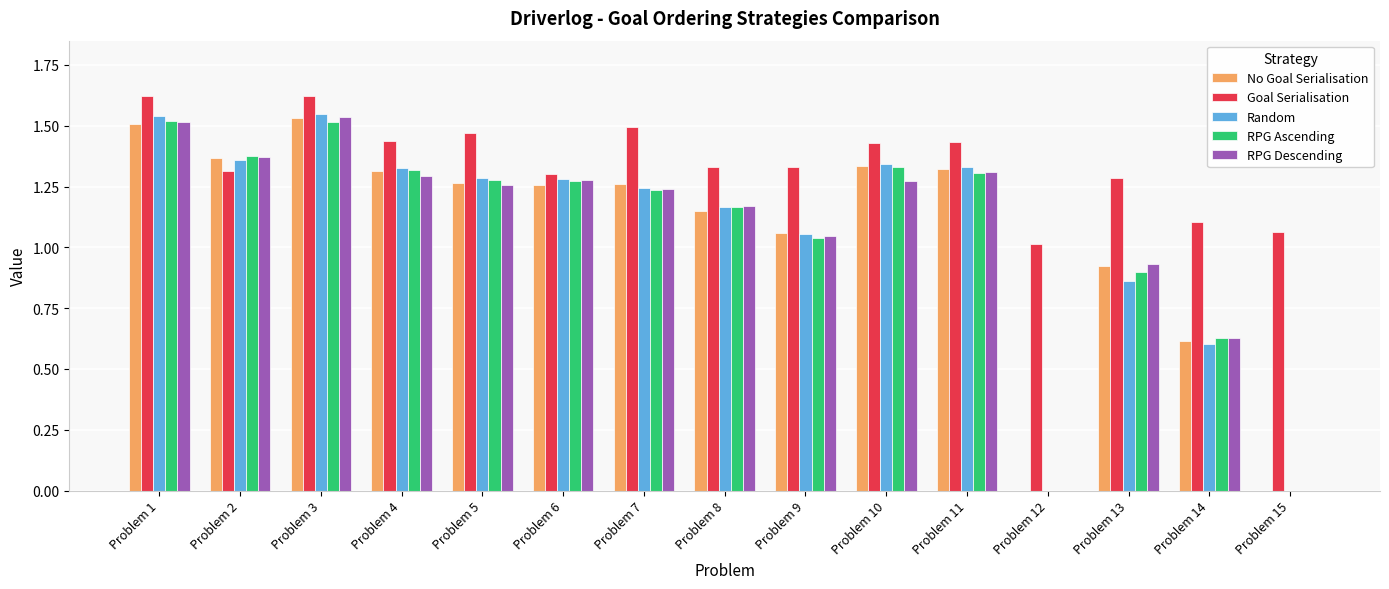

What is the sum of the Goal Serialisation values at Problem 3 and Problem 10?

3.1